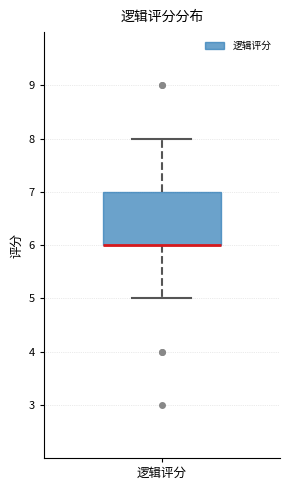

Where is the lower edge of the box for 逻辑评分 on the y-axis? The values are not printed on the chart, so give them approximately, as read against the axis.

6